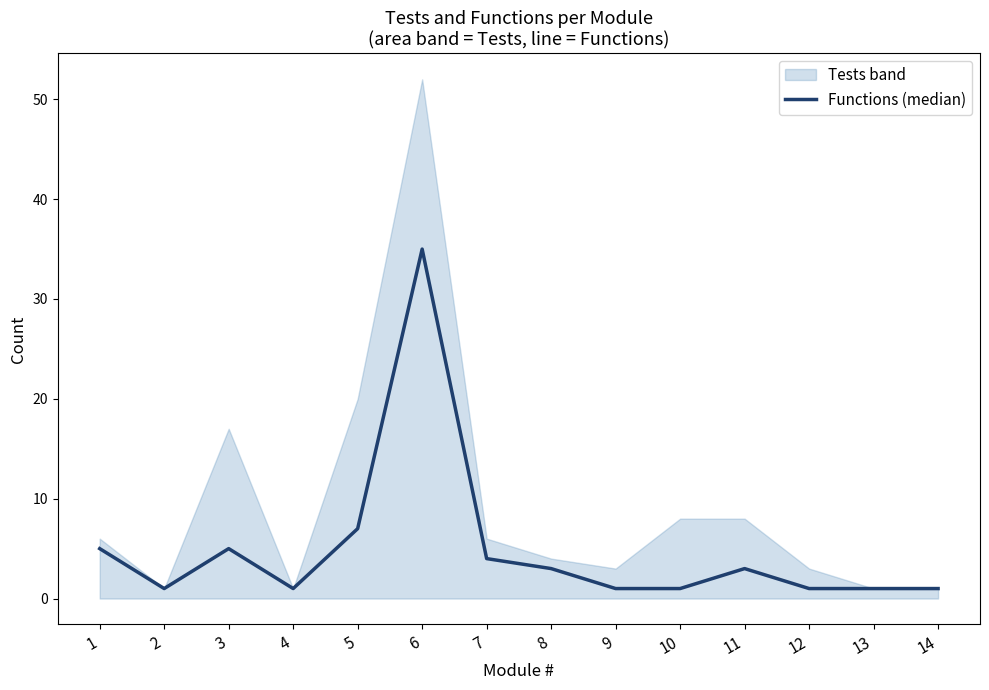

Where does the data first go above 3?

1